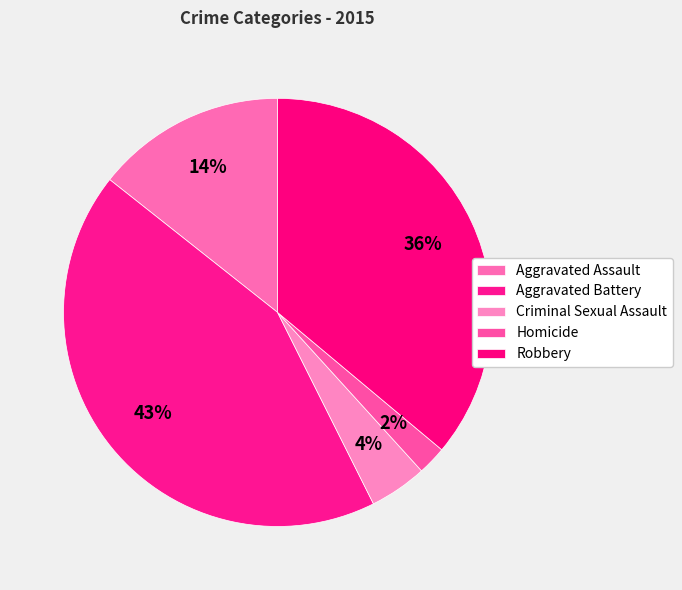

To the nearest percent, what is the difference between the largest and smallest slice percentages?

41%